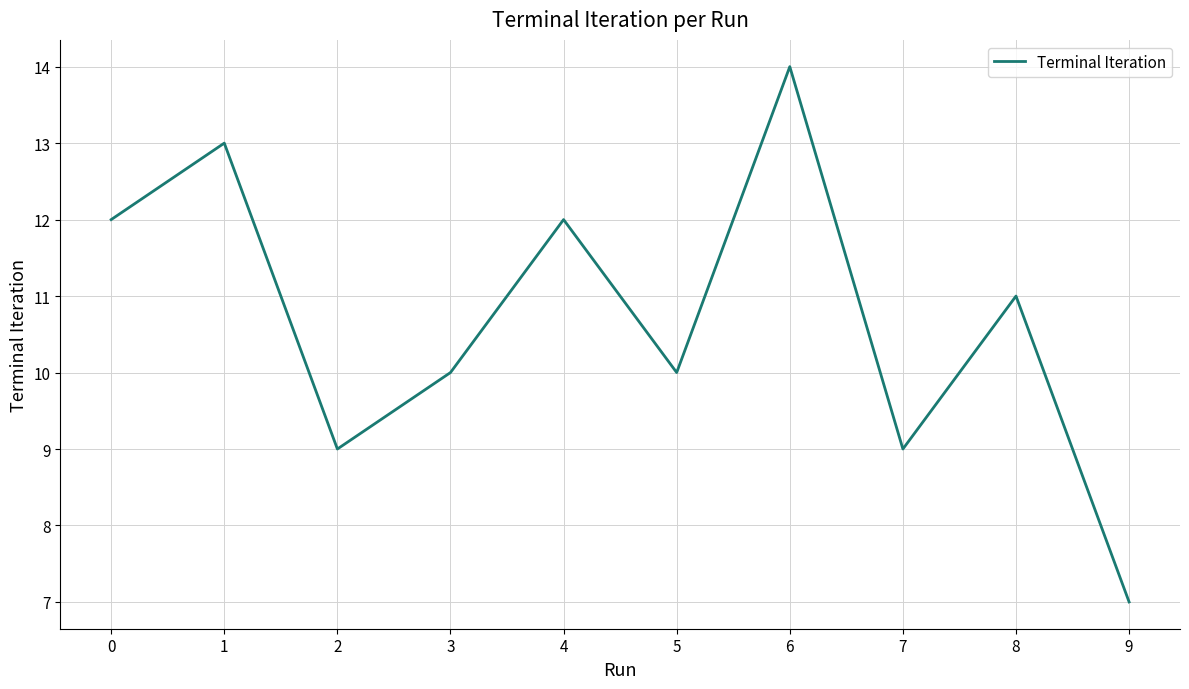

Where is the first local minimum?

2